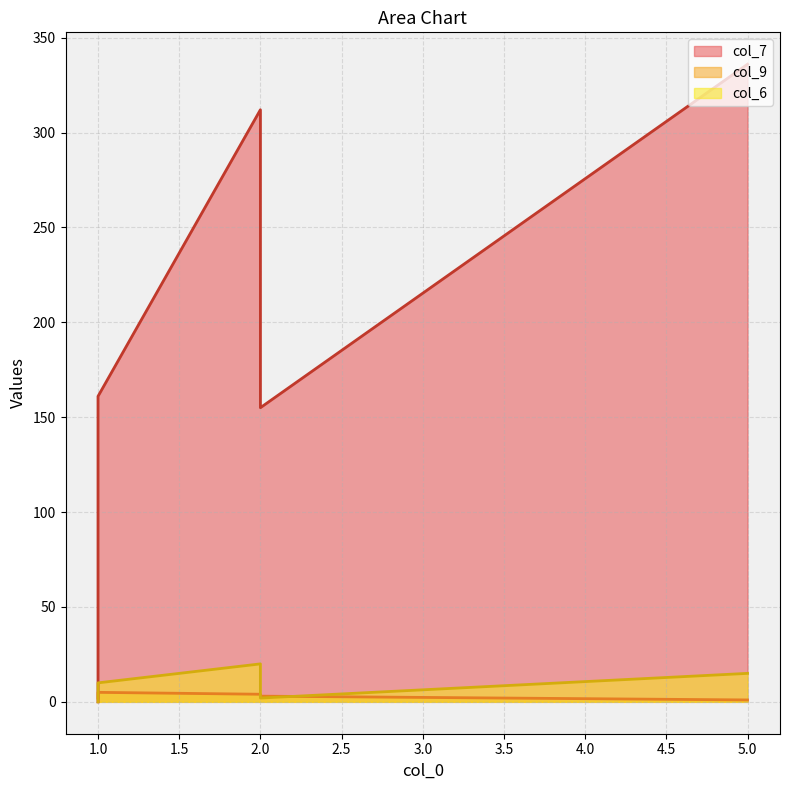

At which category is the sum across all series the highest?

5